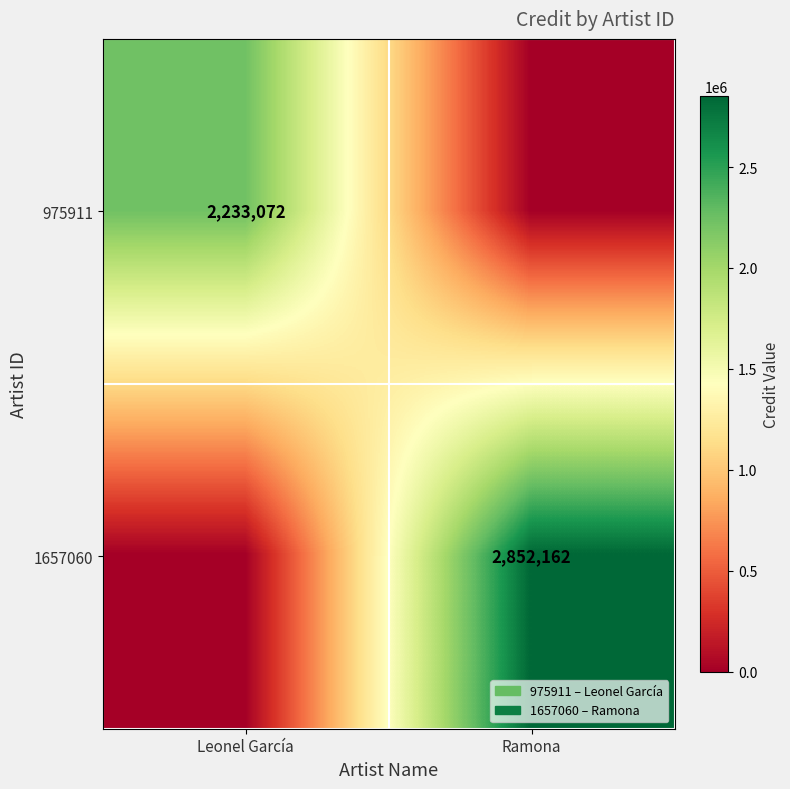

The value of 1657060 at Ramona is 2852162. True or false?

True